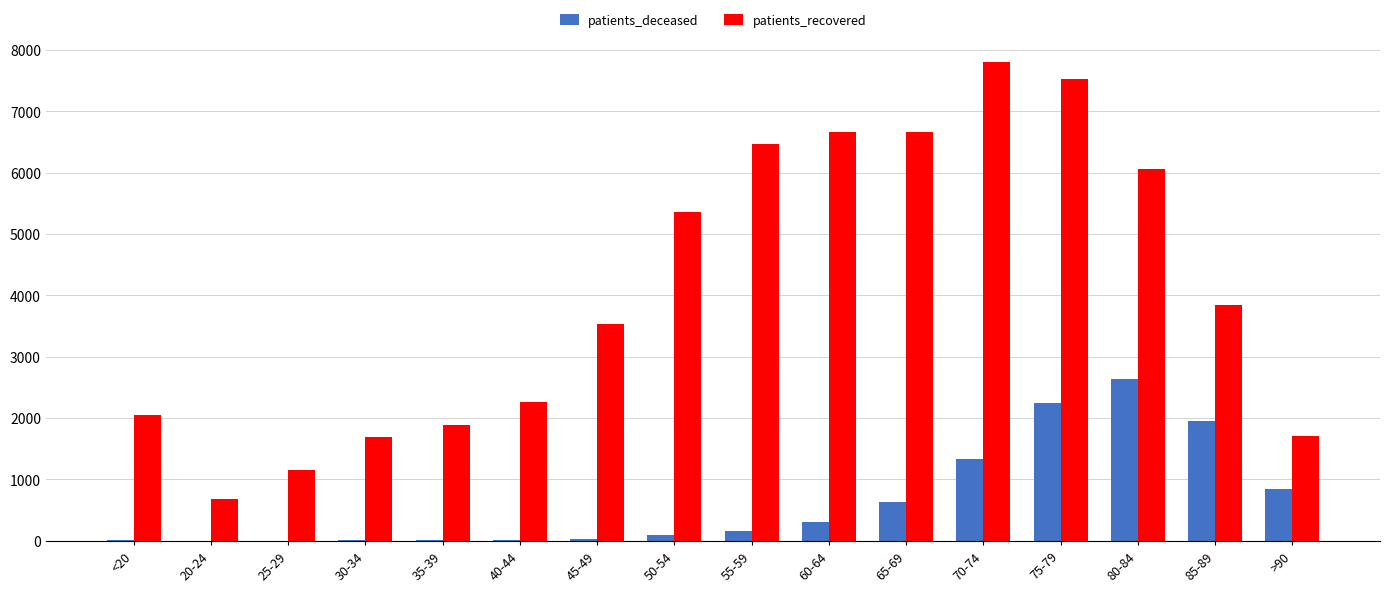

What is the maximum value for patients_recovered?

7800